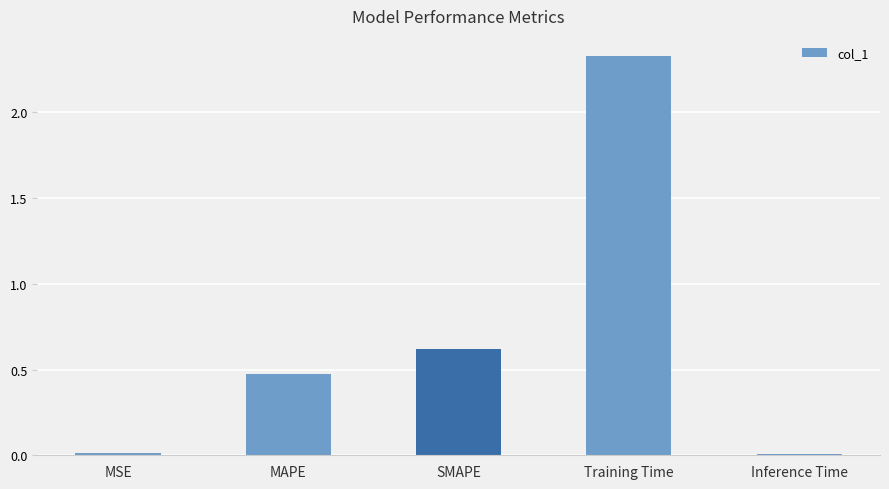

What is the label of the 1st bar from the left?

MSE